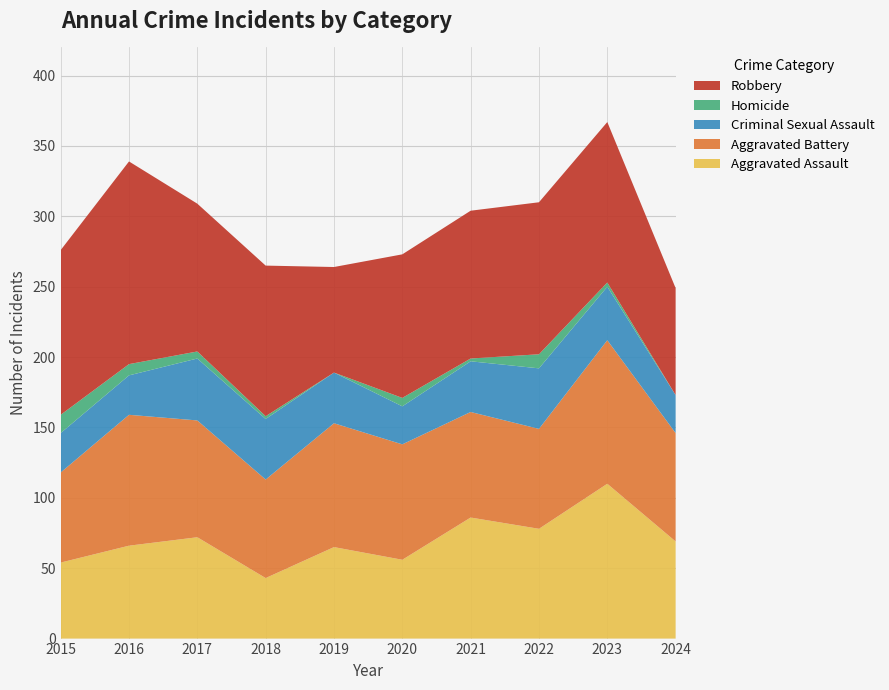

Reading right to left, extract all data points from this chart.

Aggravated Assault: 69	110	78	86	56	65	43	72	66	54
Aggravated Battery: 77	102	71	75	82	88	70	83	93	64
Criminal Sexual Assault: 27	38	43	36	27	36	43	44	28	28
Homicide: 0	3	10	2	6	0	2	5	8	13
Robbery: 76	114	108	105	102	75	107	105	144	117